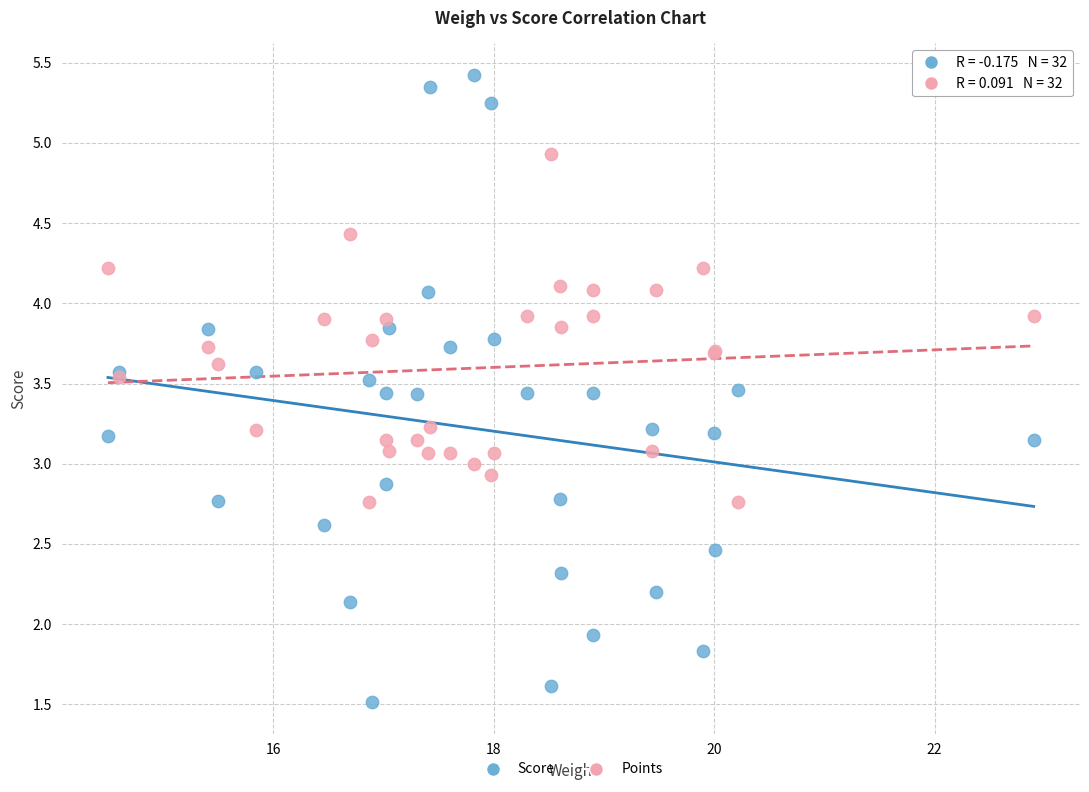

Which series has the widest spread of Y values?

Score